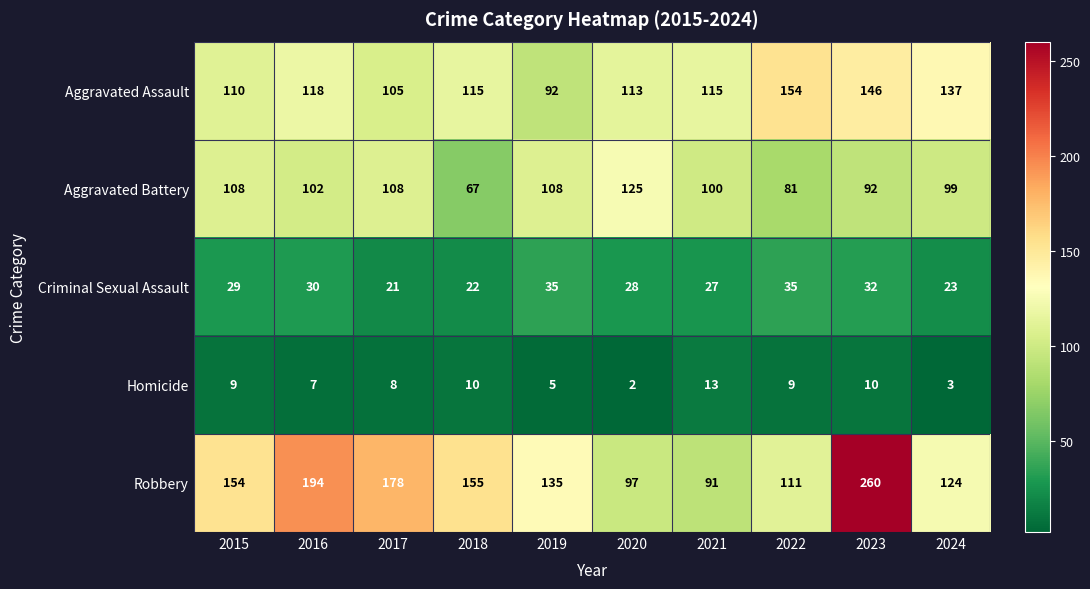

Which series has the largest total across all categories?

Robbery